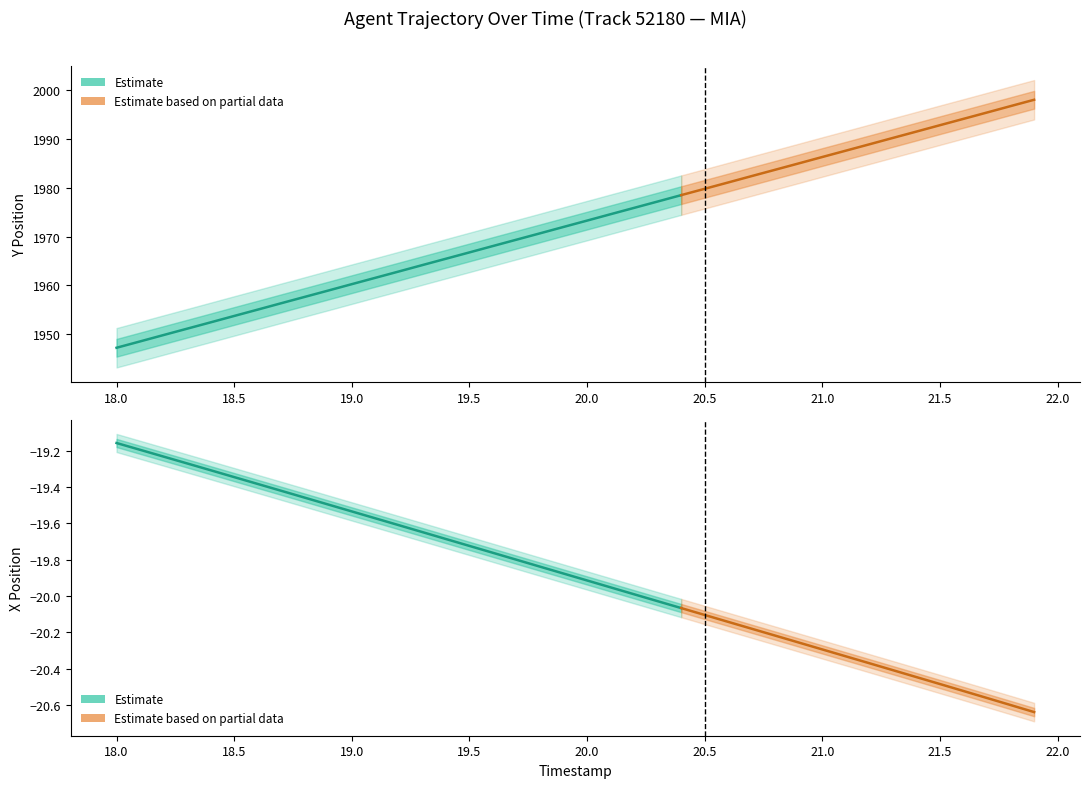

How many categories are shown in the chart?

40